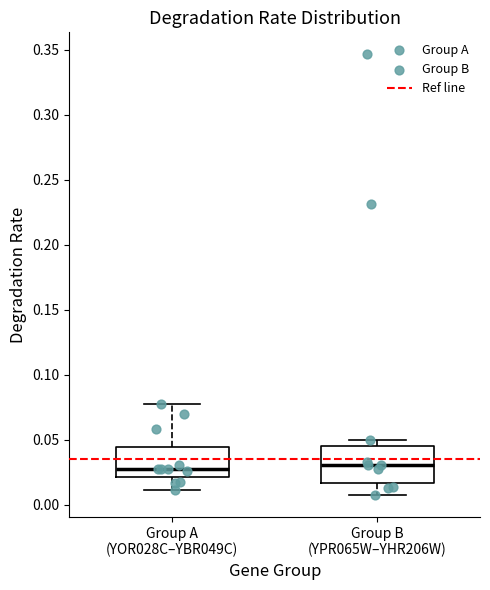

Comparing the boxes themselves (not the whiskers), which one is the tallest?

Group B (YPR065W–YHR206W)